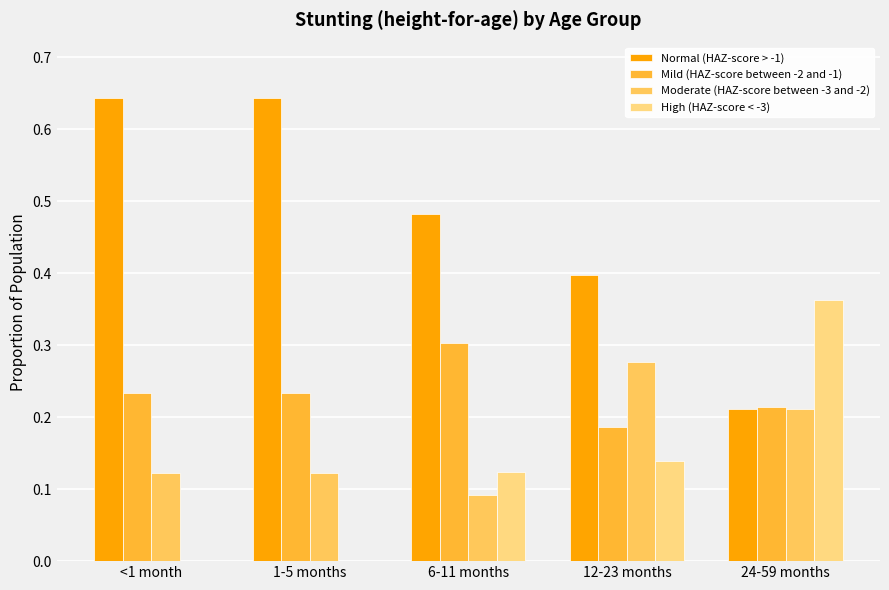

What are all the series names shown in the legend?

Normal (HAZ-score > -1), Mild (HAZ-score between -2 and -1), Moderate (HAZ-score between -3 and -2), High (HAZ-score < -3)